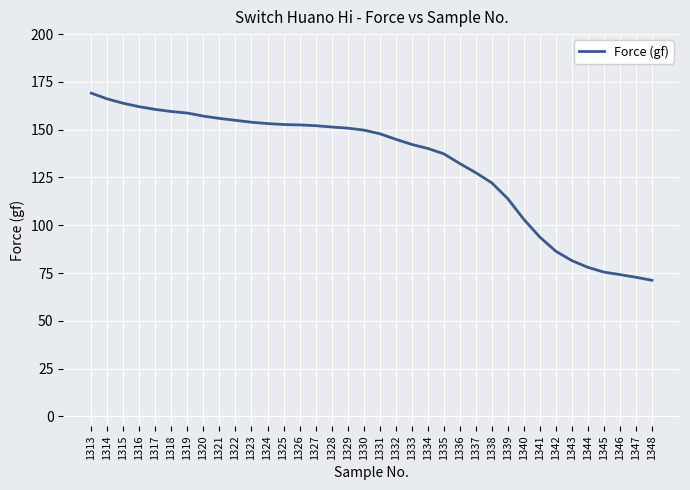

What is the change in value from 1322 to 1328?

-3.5